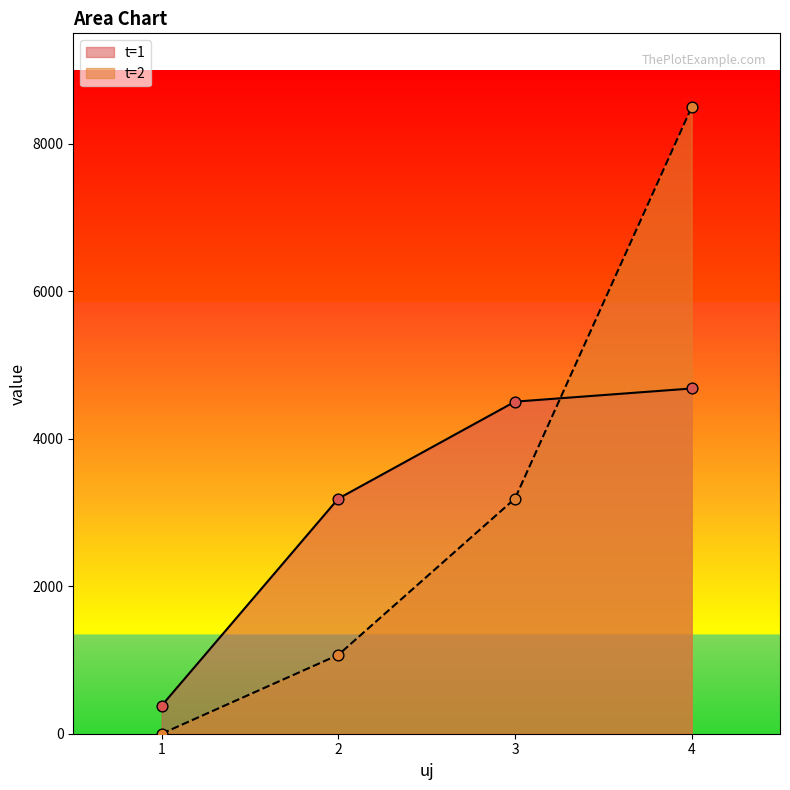

What is the difference between the highest and lowest values at 1?

380.1